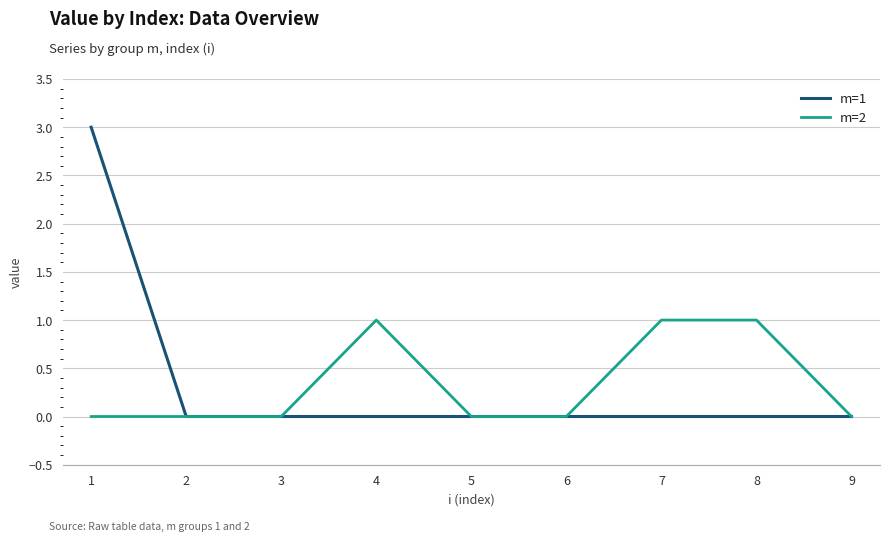

Between 7 and 9, which series saw the biggest shift?

m=2